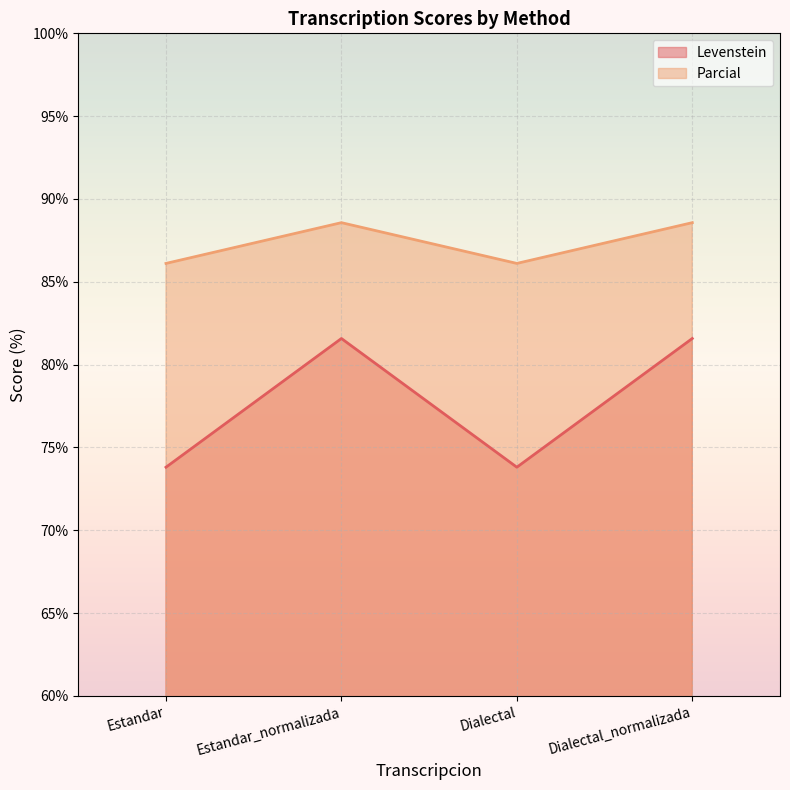

Which has a higher value, Estandar_normalizada or Dialectal?

Estandar_normalizada